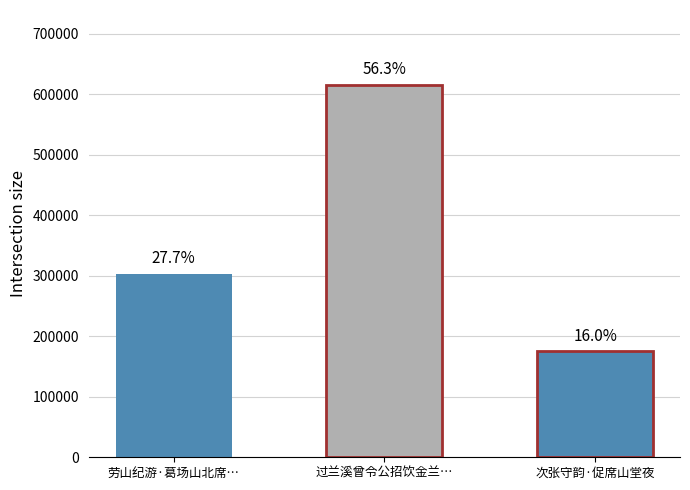

Which has a higher value, 次张守韵·促席山堂夜 or 劳山纪游·葛场山北席…?

劳山纪游·葛场山北席…